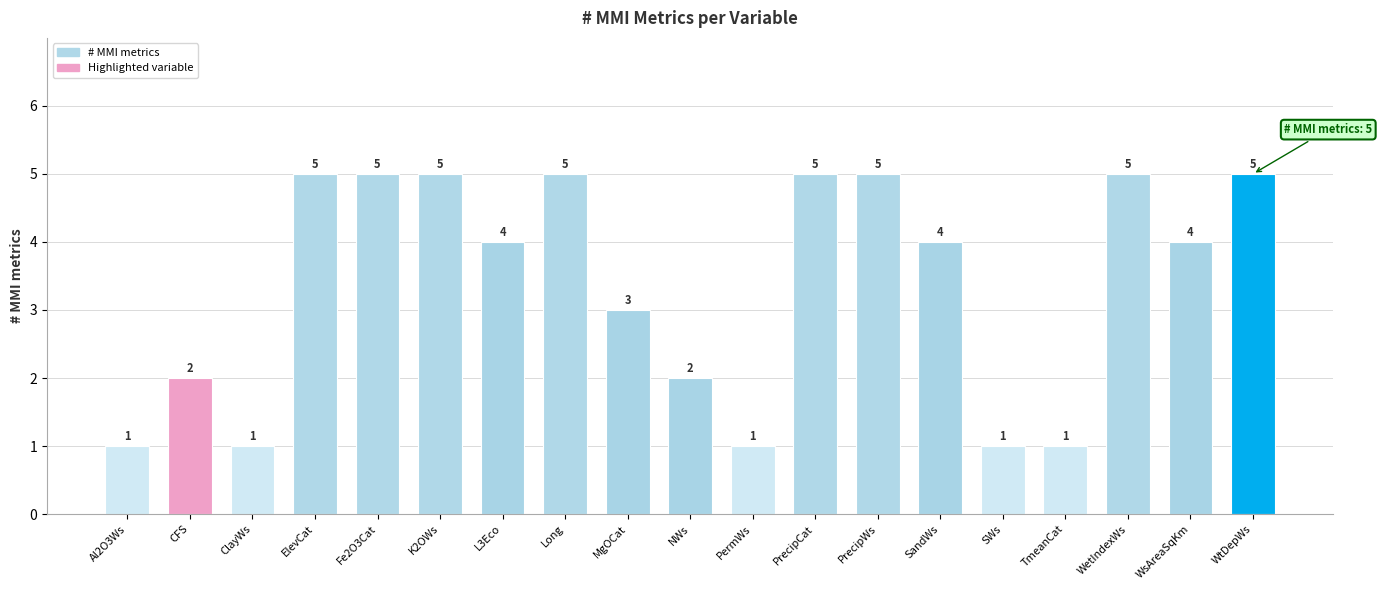

Reading left to right, what are all the values shown in this chart?

1	2	1	5	5	5	4	5	3	2	1	5	5	4	1	1	5	4	5